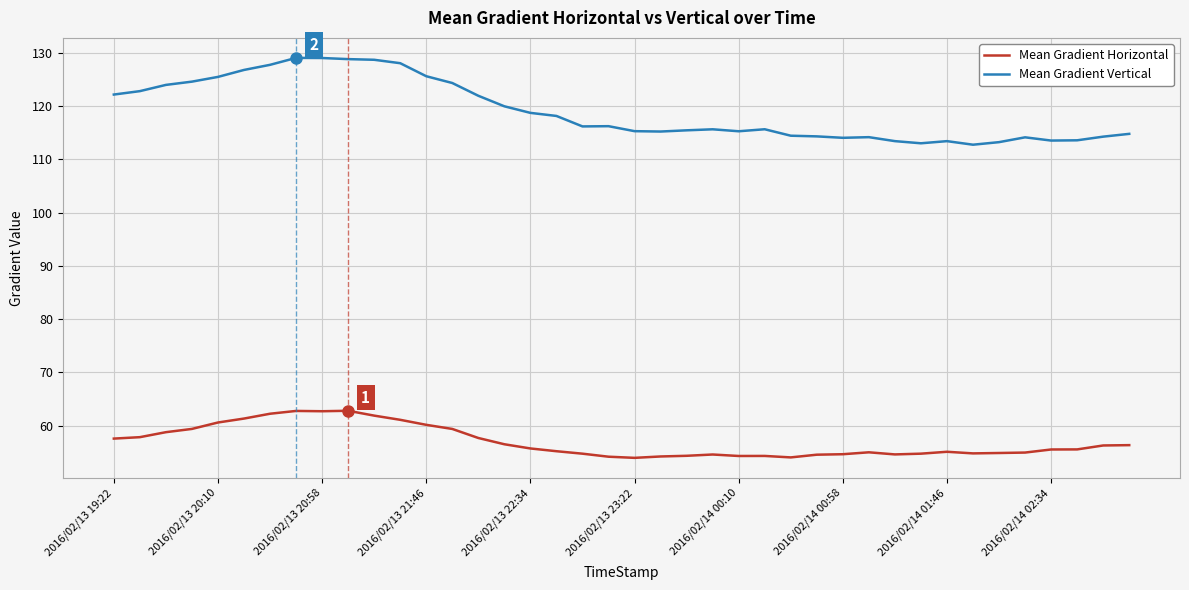

True or false: Mean Gradient Vertical and Mean Gradient Horizontal intersect in this chart.

False